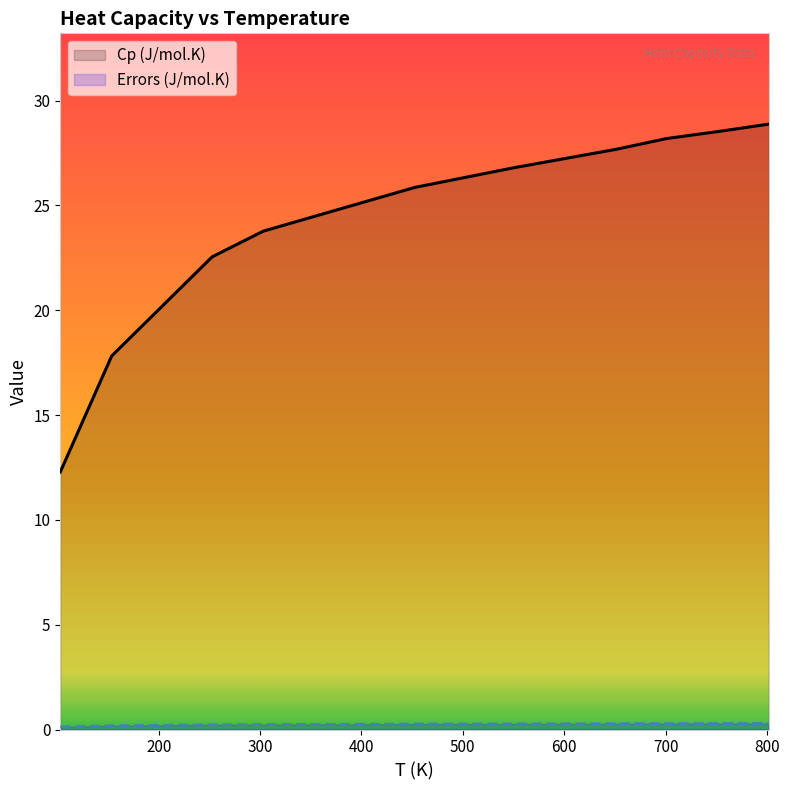

Does the chart have visible grid lines?

No